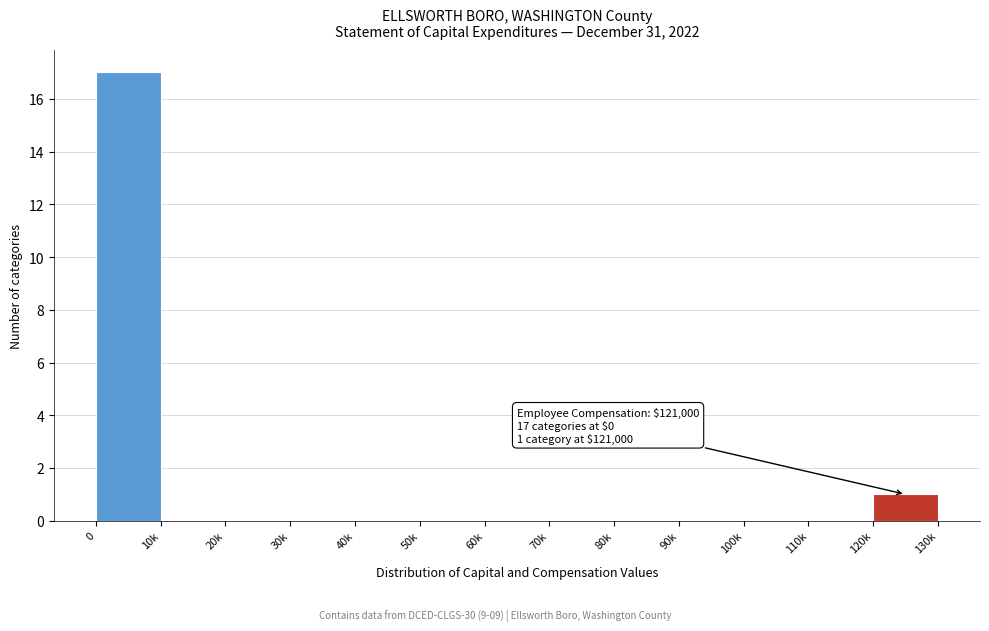

Reading right to left, extract all data points from this chart.

120k=1	110k=0	100k=0	90k=0	80k=0	70k=0	60k=0	50k=0	40k=0	30k=0	20k=0	10k=0	0=17